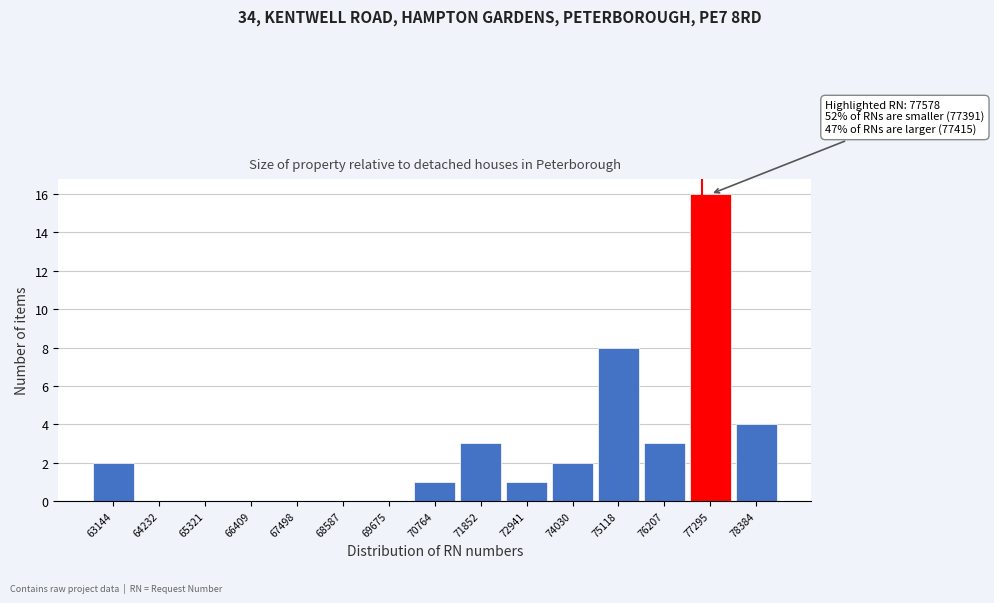

Reading left to right, what are all the values shown in this chart?

63144=2	64232=0	65321=0	66409=0	67498=0	68587=0	69675=0	70764=1	71852=3	72941=1	74030=2	75118=8	76207=3	77295=16	78384=4